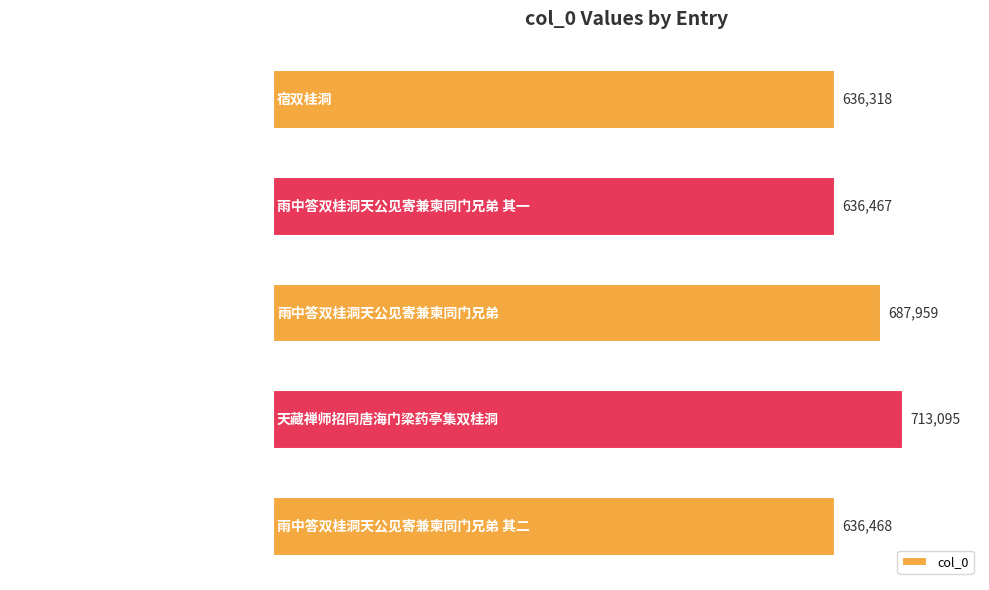

What is the sum of all values?

3310307